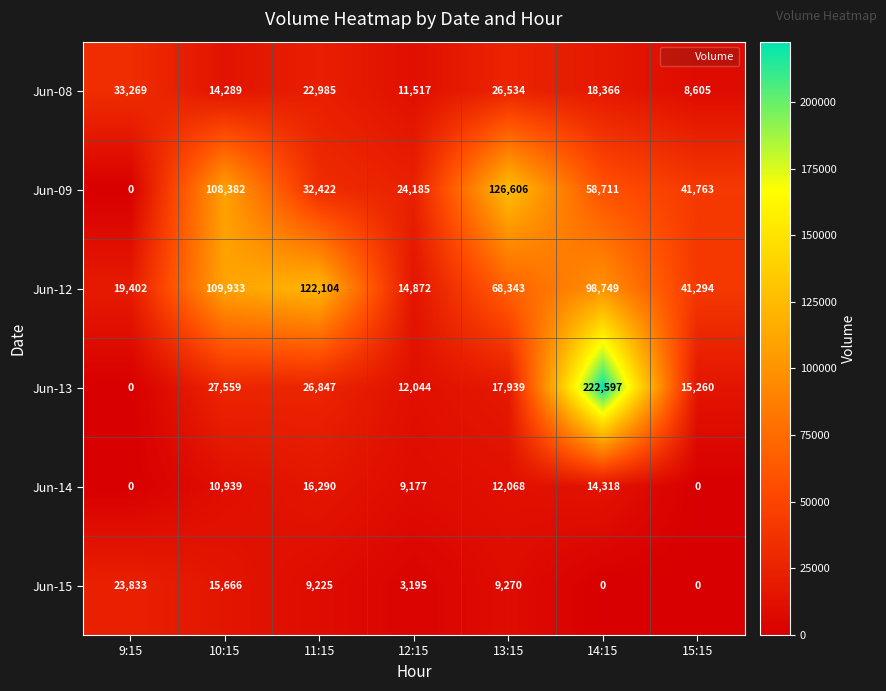

Is the value of Jun-09 at 12:15 greater than the value of Jun-14 at 14:15?

Yes